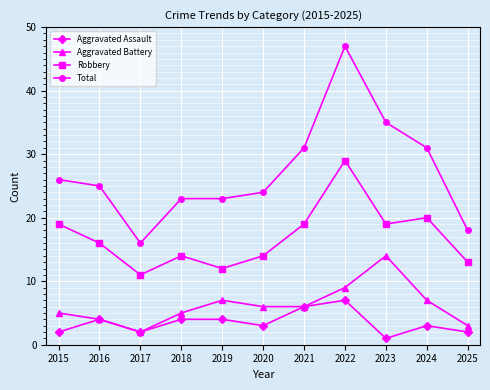

What is the total value across all series at 2015?

52